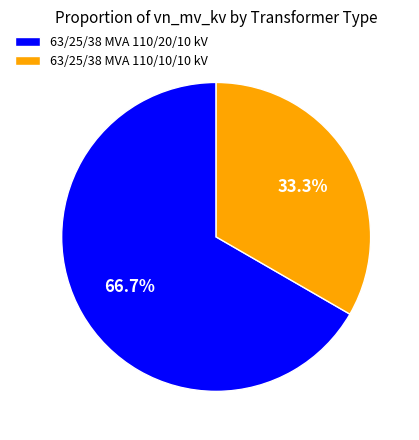

The 63/25/38 MVA 110/10/10 kV slice represents 39% of the pie. True or false?

False